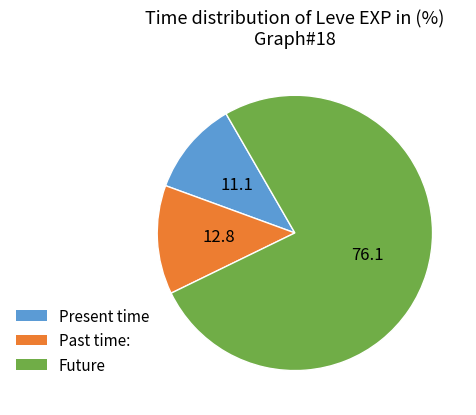

Is there a majority slice in this chart?

Yes